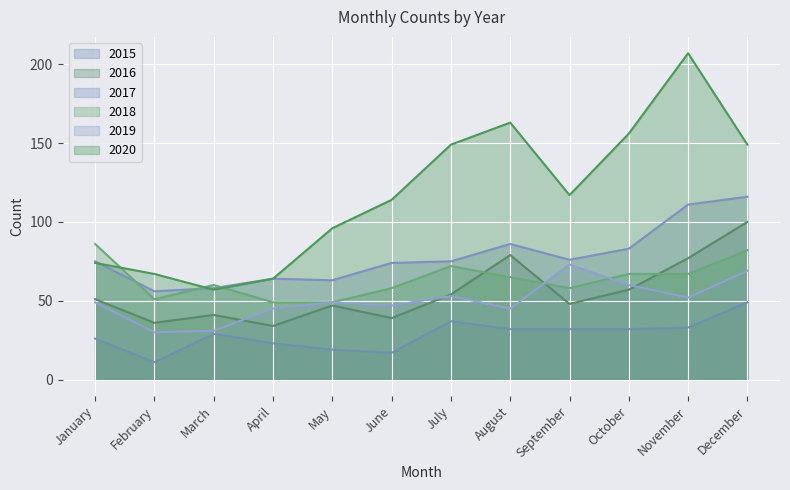

Which has a higher value, February or December?

December